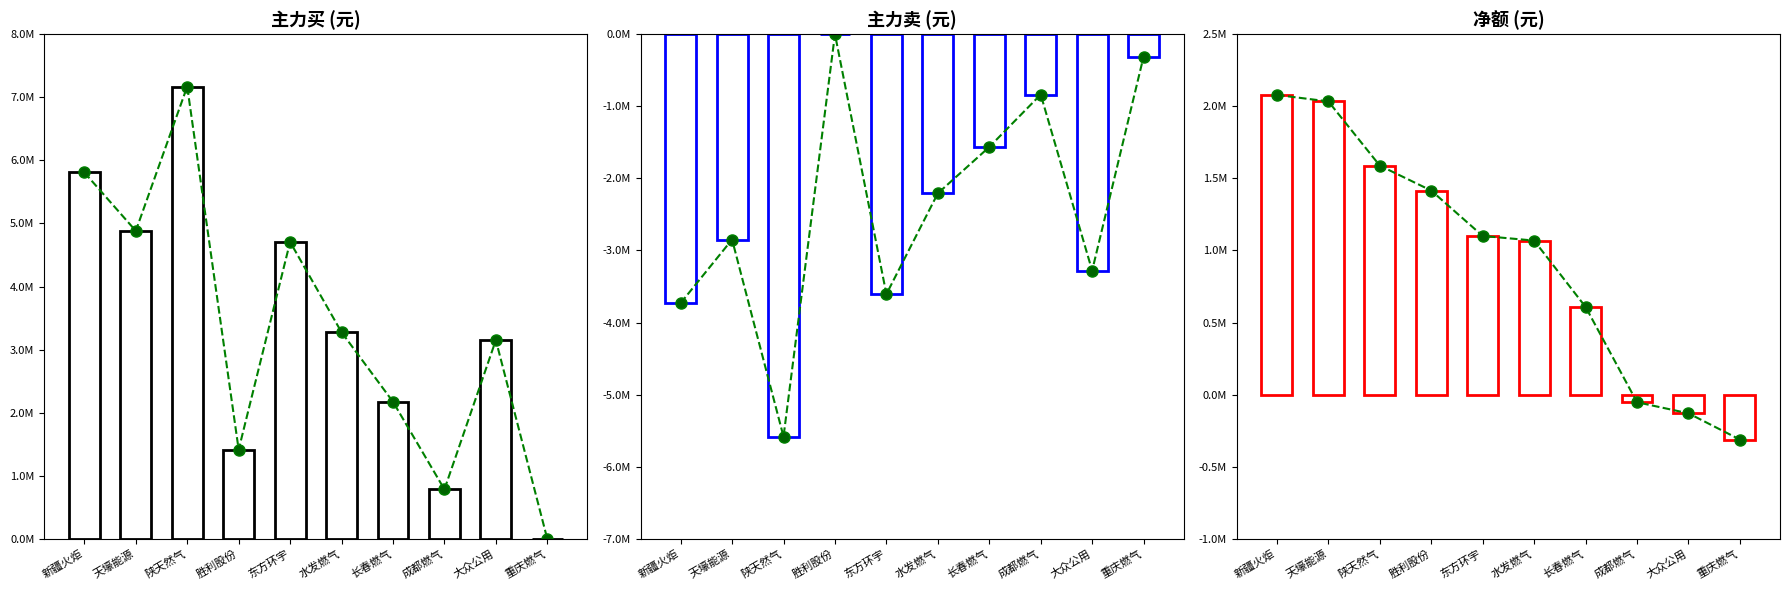

At 胜利股份, list the series in order from largest to smallest.

主力买趋势, 净额趋势, 主力卖趋势